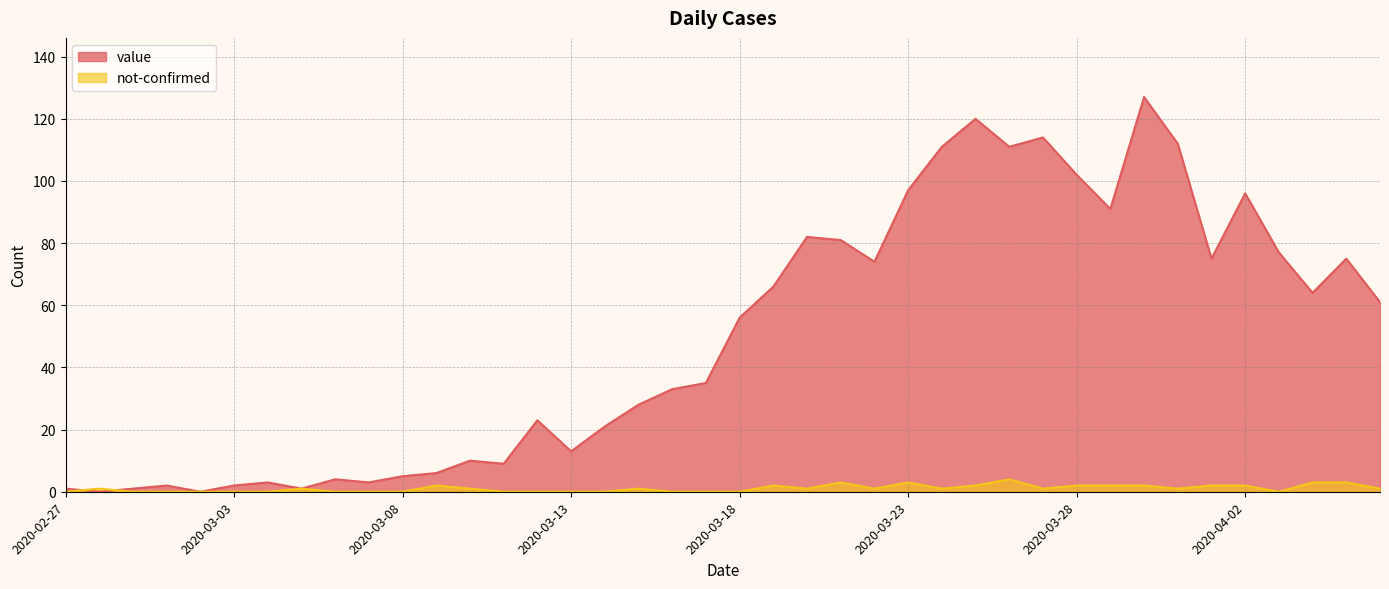

At which category is the sum across all series the highest?

2020-03-30